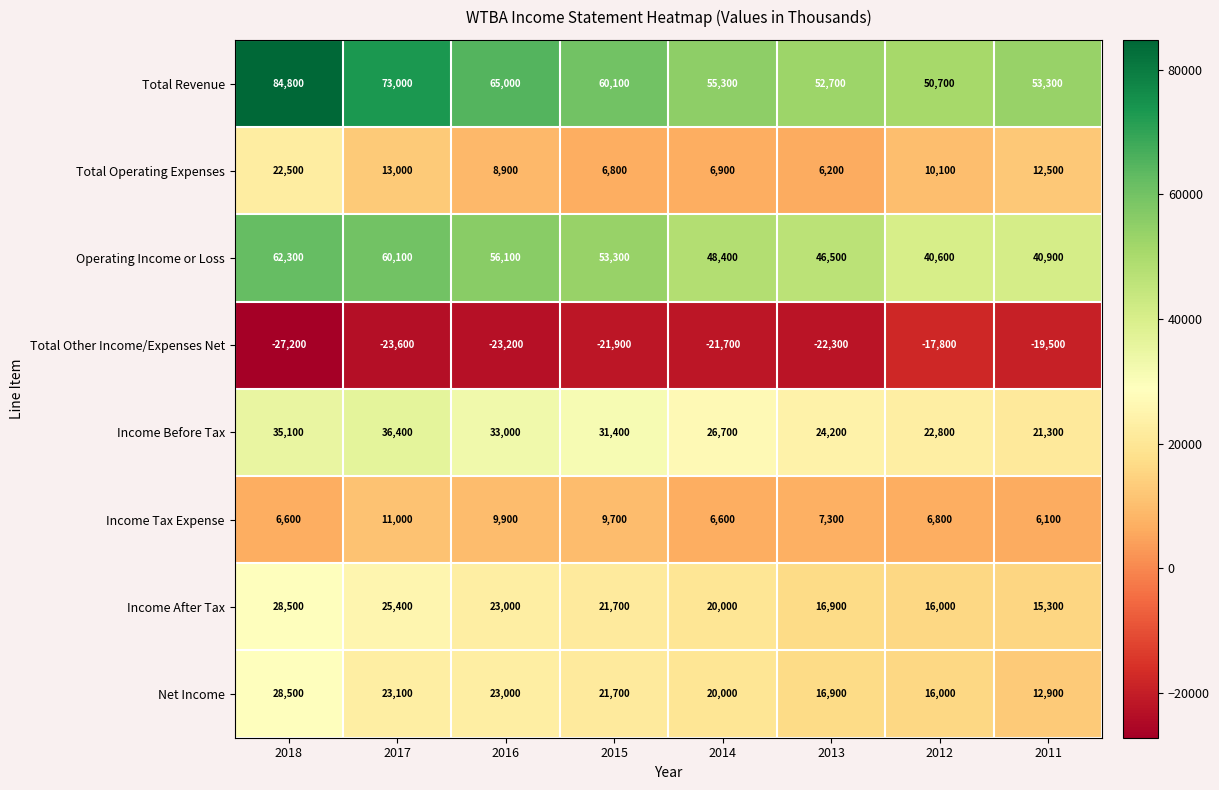

What is the minimum value shown in the chart?

-27200